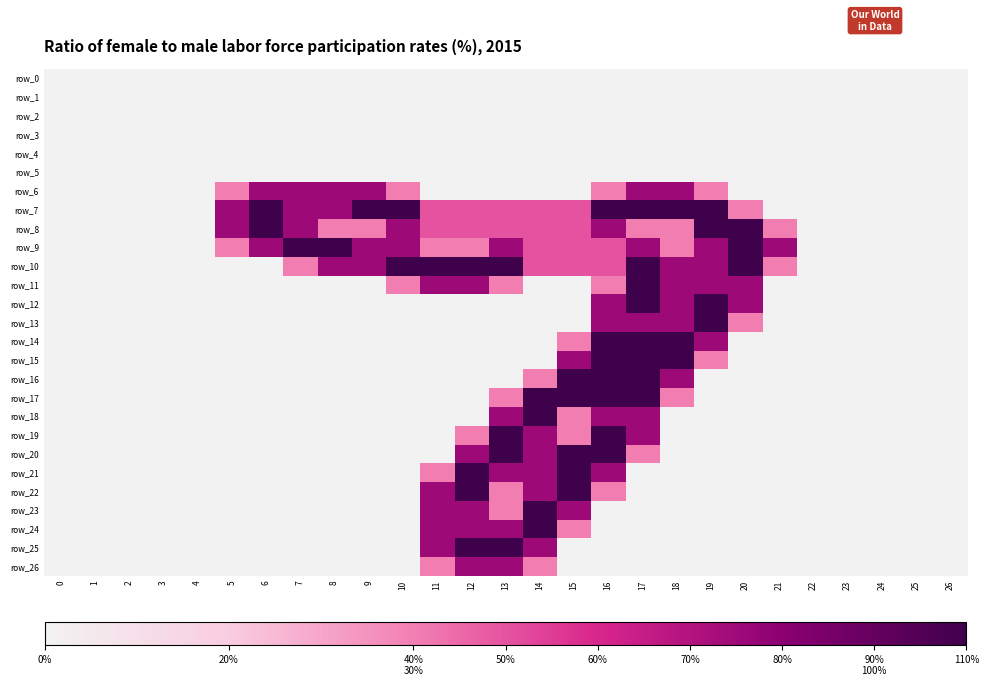

At which label does row_20 reach its peak?

13